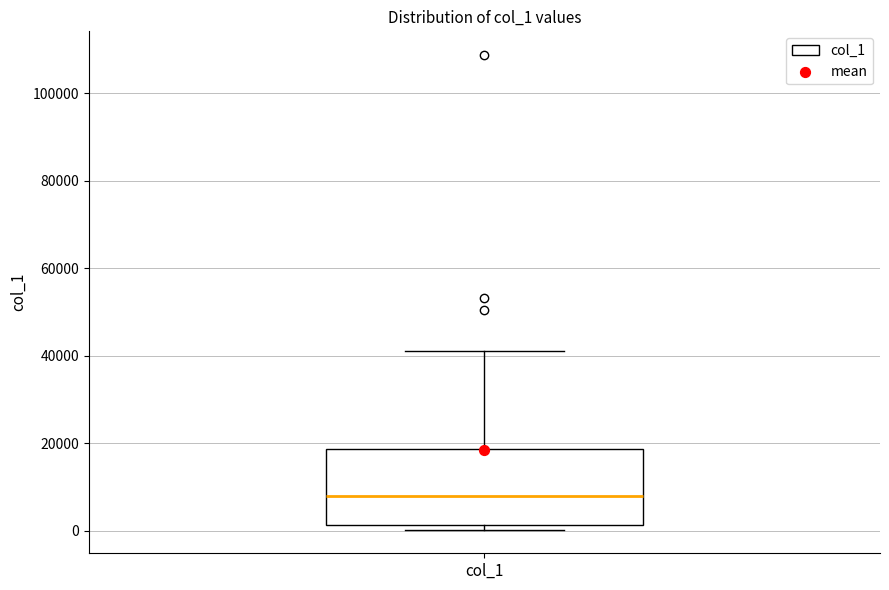

Transcribe this box plot: give where the median line is, the range the box spans, and where the two whiskers end, as read against the y-axis. The values are not printed on the chart, so give them approximately, as read against the axis.

median 8000, box 2000 to 18000, whiskers 0 to 42000